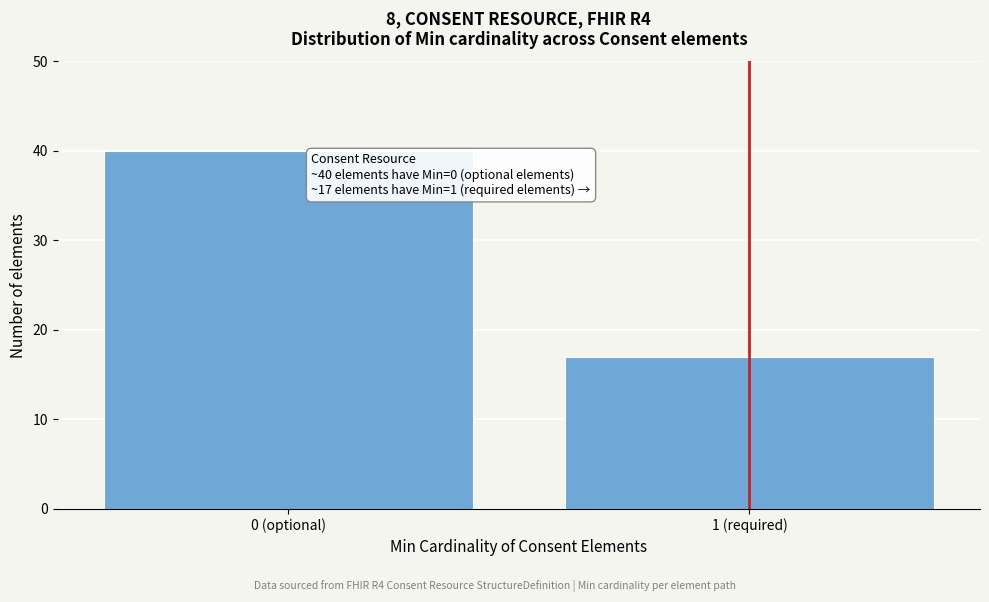

Reading left to right, transcribe all the data shown in this chart.

40	17